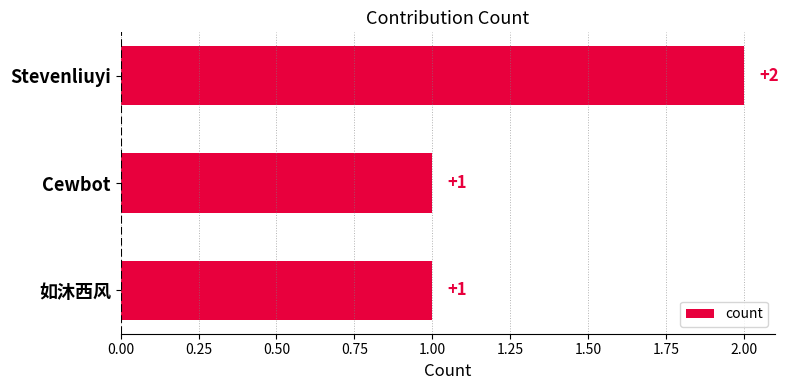

What is the sum of all values?

4